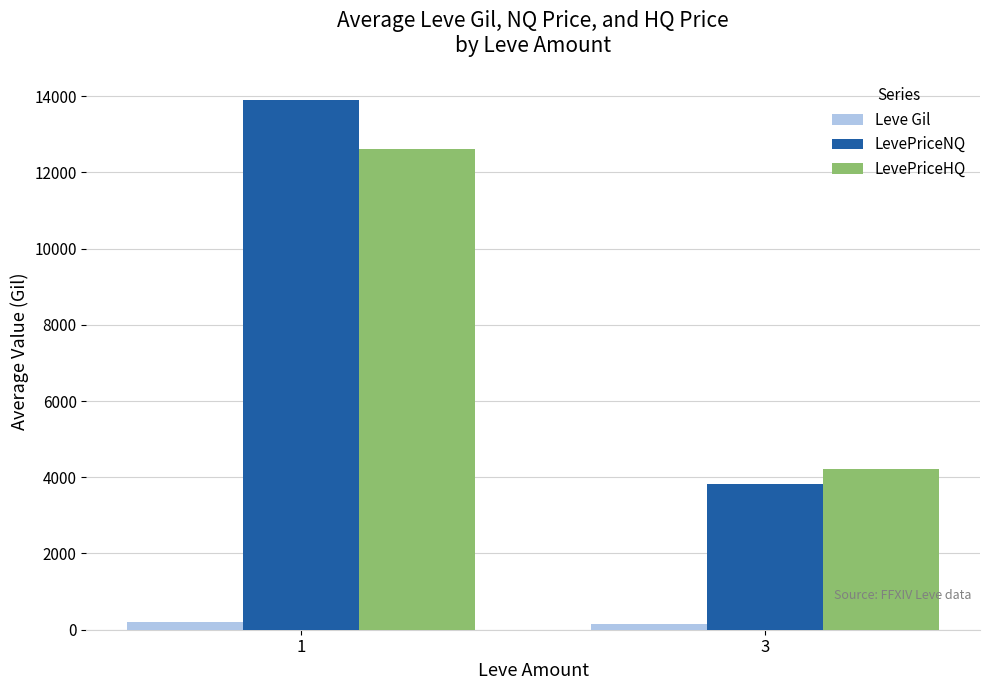

Rank the series by their maximum value, from lowest to highest.

Leve Gil, LevePriceHQ, LevePriceNQ